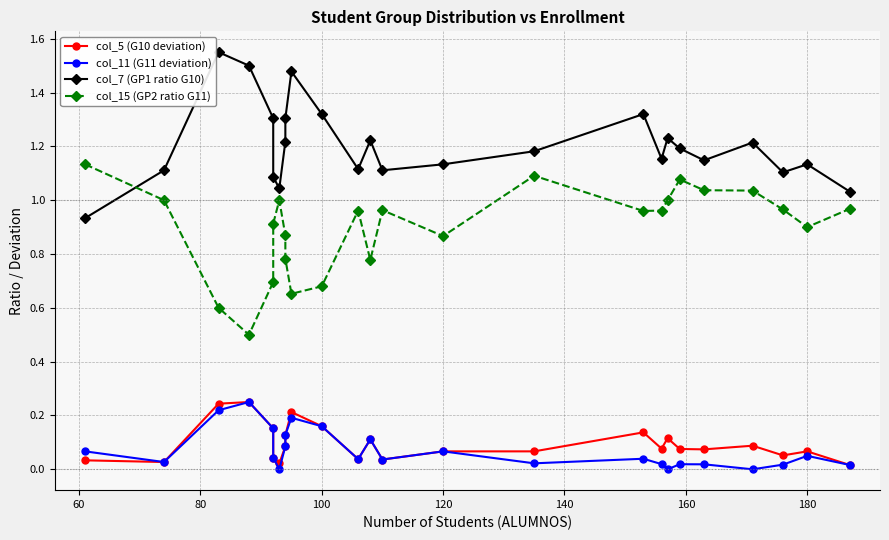

Reading left to right, list all the values displayed in this chart.

col_5 (G10 deviation): 0.0	0.0	0.2	0.2	0.2	0.0	0.0	0.1	0.1	0.2	0.2	0.0	0.1	0.0	0.1	0.1	0.1	0.1	0.1	0.1	0.1	0.1	0.1	0.1	0.0
col_11 (G11 deviation): 0.1	0.0	0.2	0.2	0.2	0.0	0.0	0.1	0.1	0.2	0.2	0.0	0.1	0.0	0.1	0.0	0.0	0.0	0.0	0.0	0.0	0.0	0.0	0.1	0.0
col_7 (GP1 ratio G10): 0.9	1.1	1.6	1.5	1.3	1.1	1.0	1.2	1.3	1.5	1.3	1.1	1.2	1.1	1.1	1.2	1.3	1.2	1.2	1.2	1.1	1.2	1.1	1.1	1.0
col_15 (GP2 ratio G11): 1.1	1.0	0.6	0.5	0.7	0.9	1.0	0.9	0.8	0.7	0.7	1.0	0.8	1.0	0.9	1.1	1.0	1.0	1.0	1.1	1.0	1.0	1.0	0.9	1.0